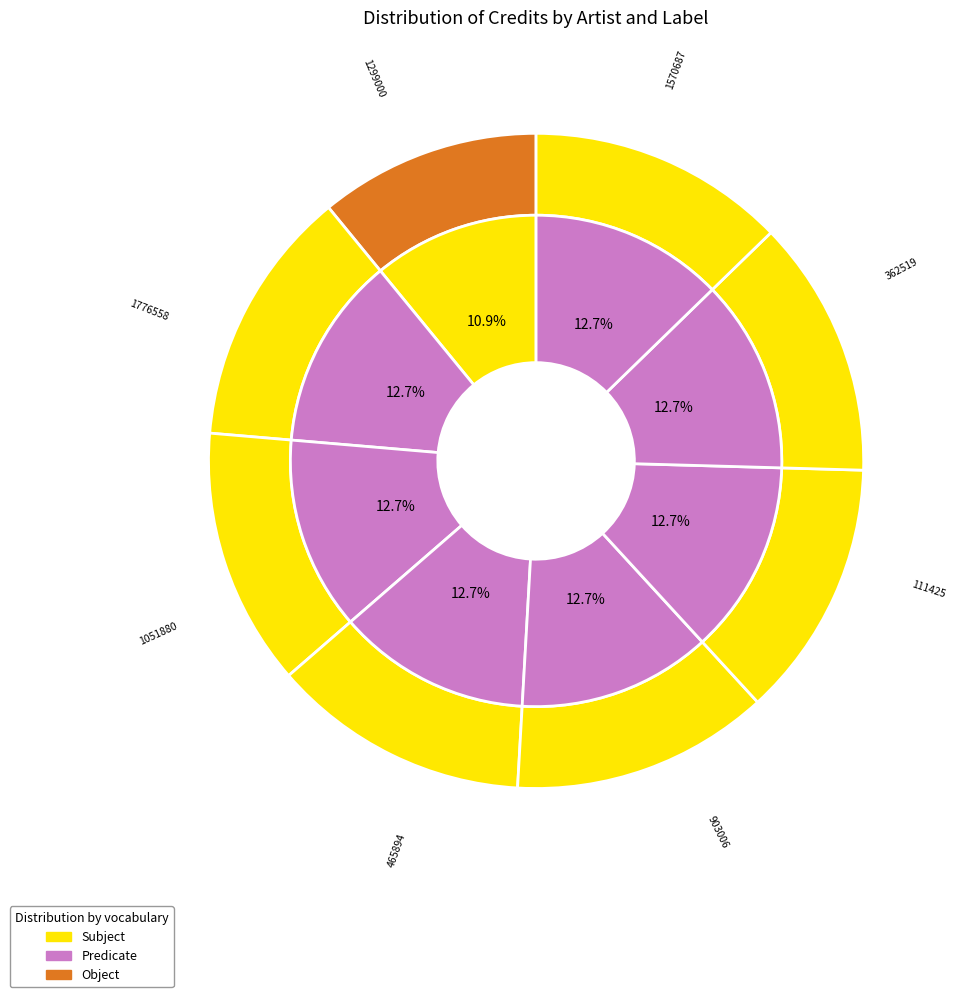

Does Julie Fowlis account for over 50% of the chart?

No